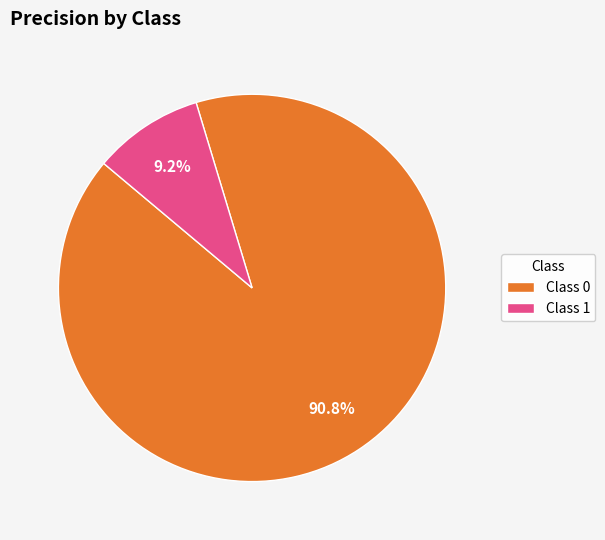

Which category has the smallest portion of the pie?

Class 1